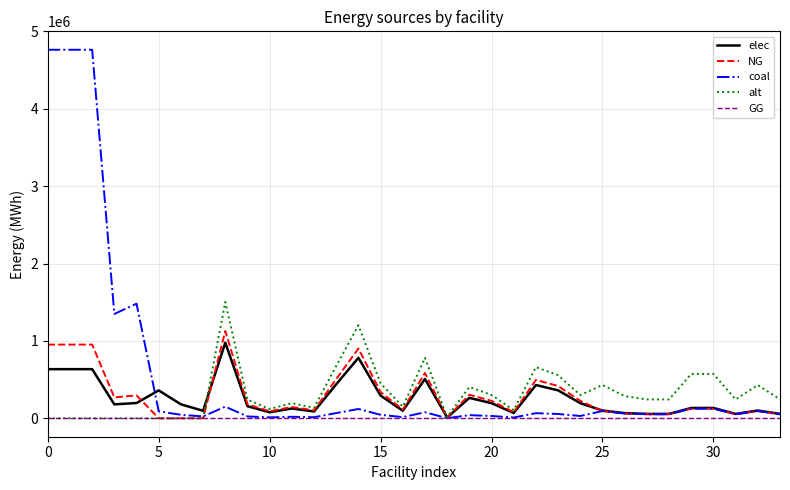

Which series has the widest spread of values?

coal